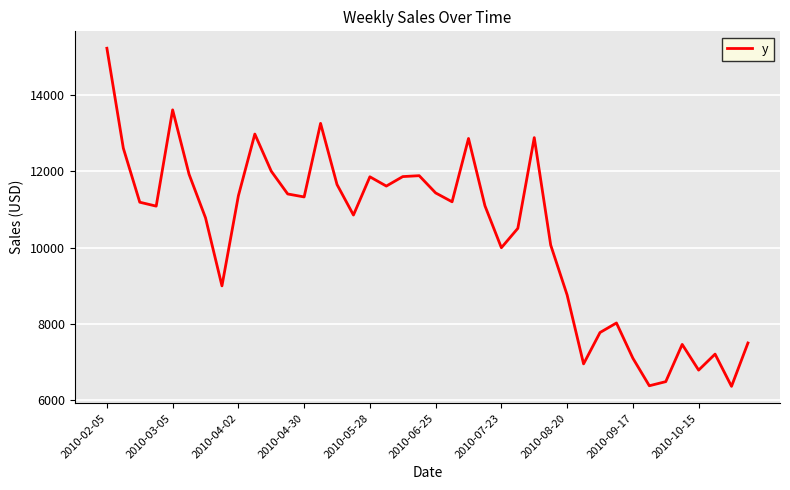

How many series are shown in this chart?

1